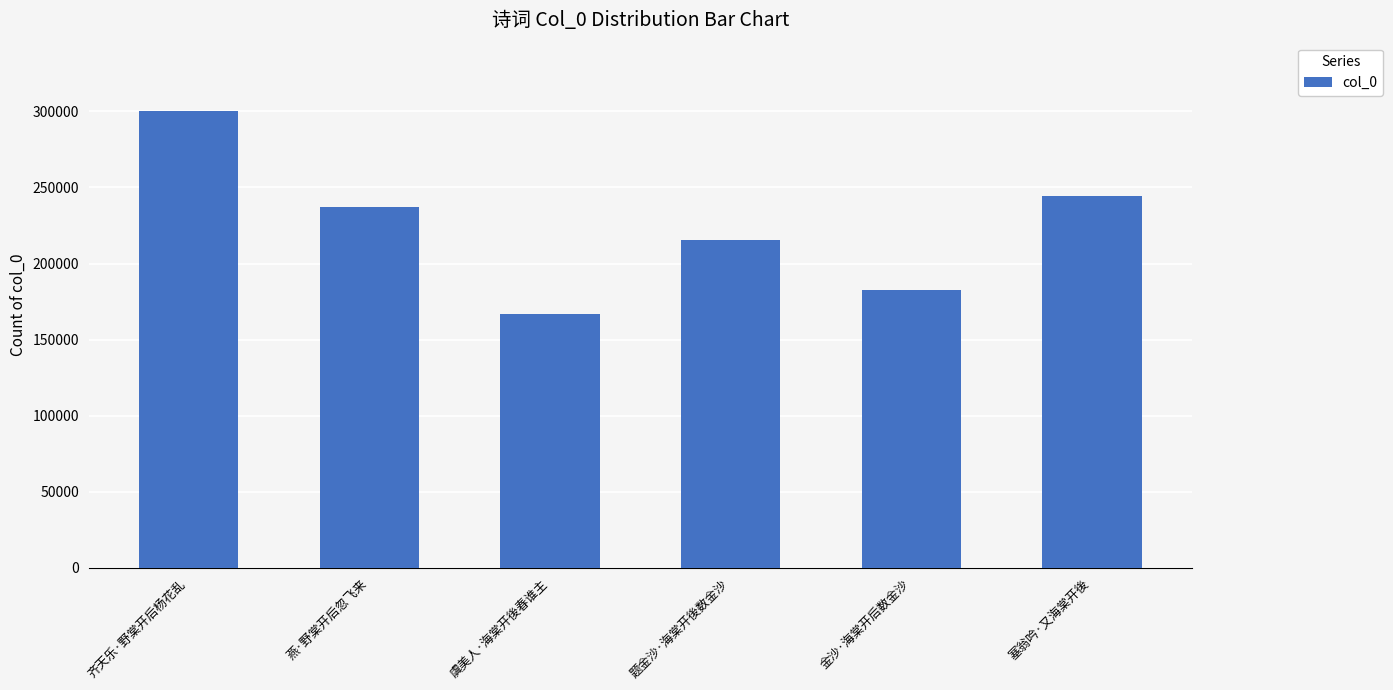

Is it true that the value at 塞翁吟·又海棠开後 is 244675?

True